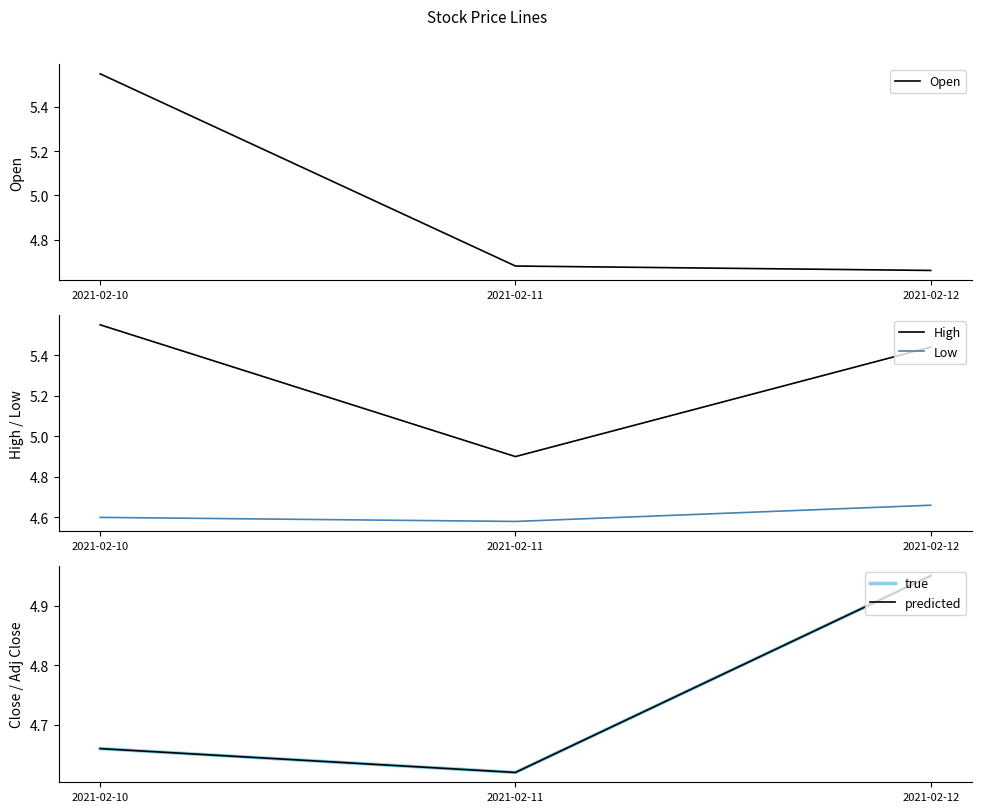

The High series shows 5.4 at 2021-02-12. True or false?

True